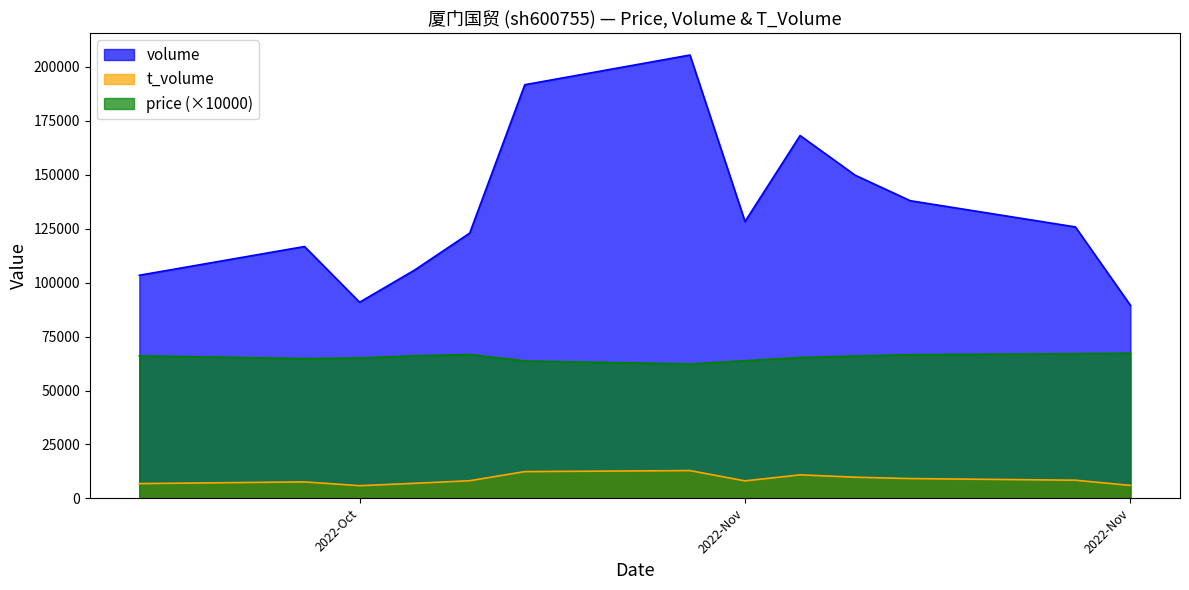

True or false: volume and price intersect in this chart.

False